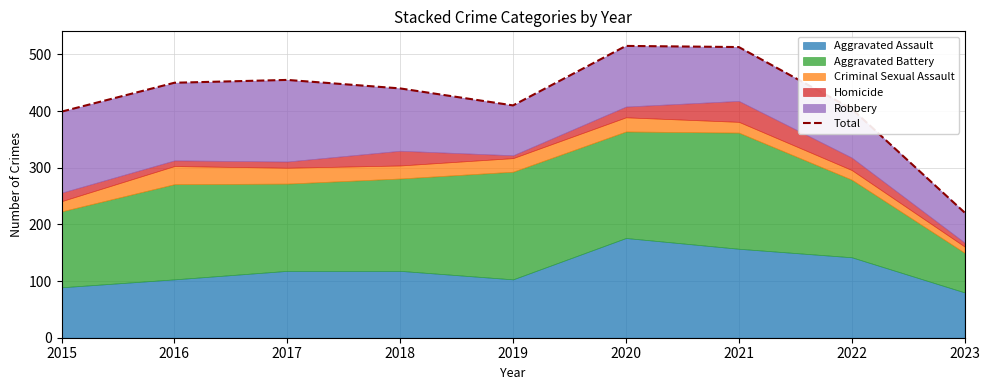

Which category has the highest value across all series?

2020